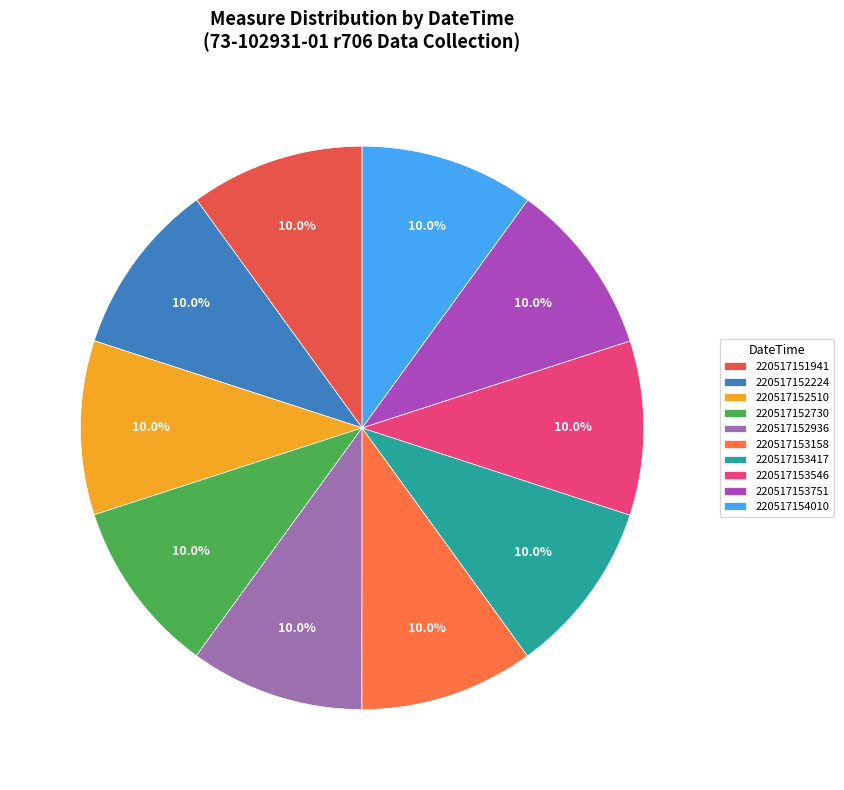

True or false: 220517152730 accounts for 22% of the total.

False